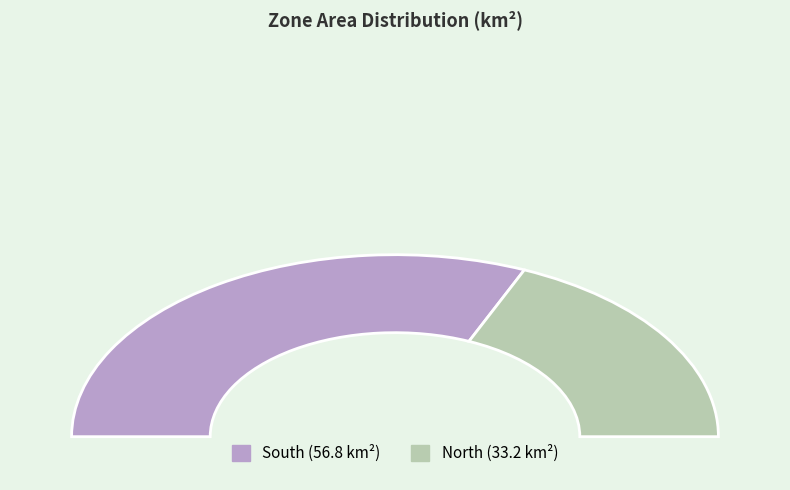

Is there any slice that represents more than half of the pie?

Yes